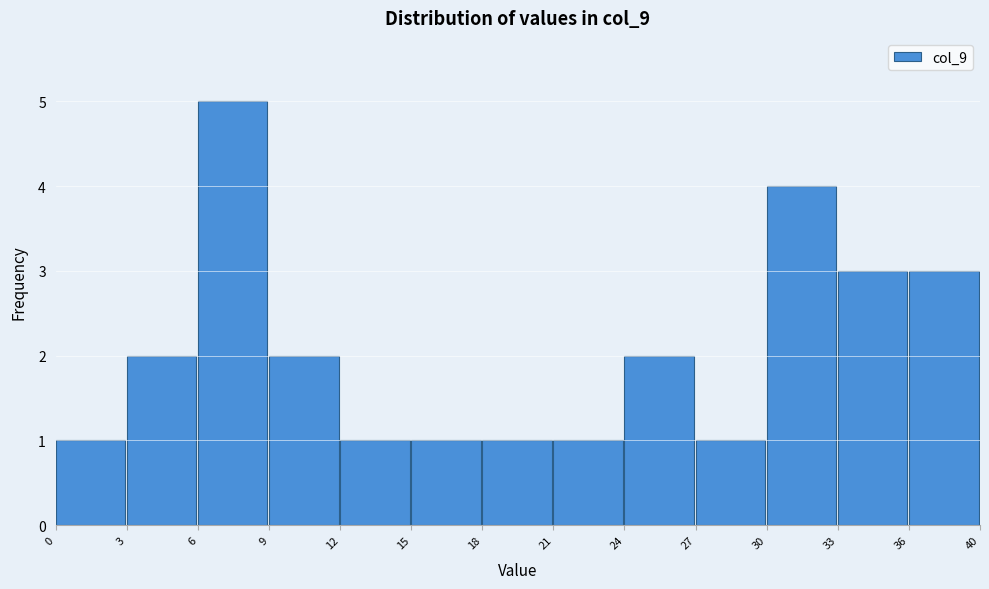

Reading right to left, transcribe all the data shown in this chart.

36=3	33=3	30=4	27=1	24=2	21=1	18=1	15=1	12=1	9=2	6=5	3=2	0=1